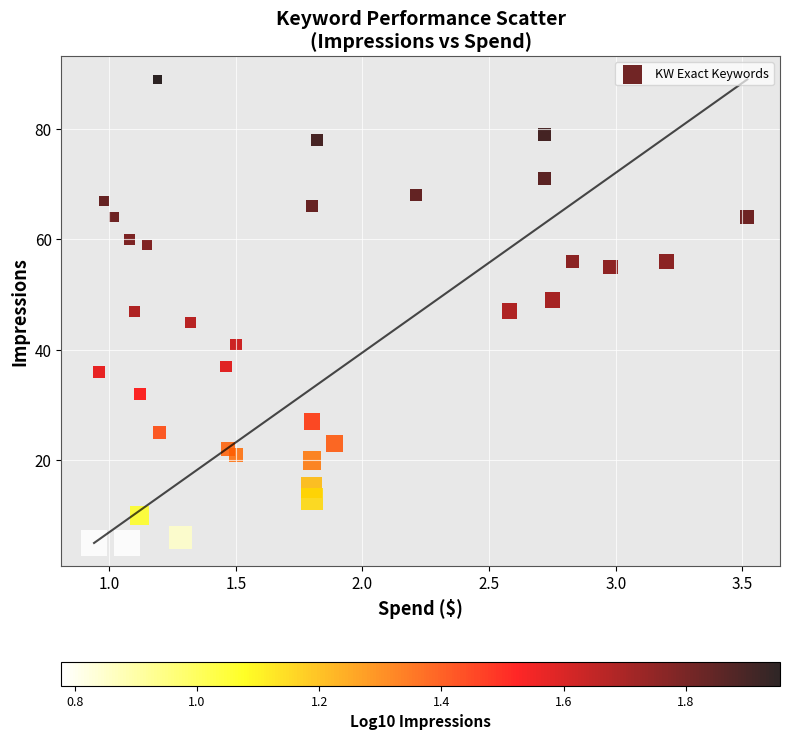

What is the range of Y values (max minus min)?

84